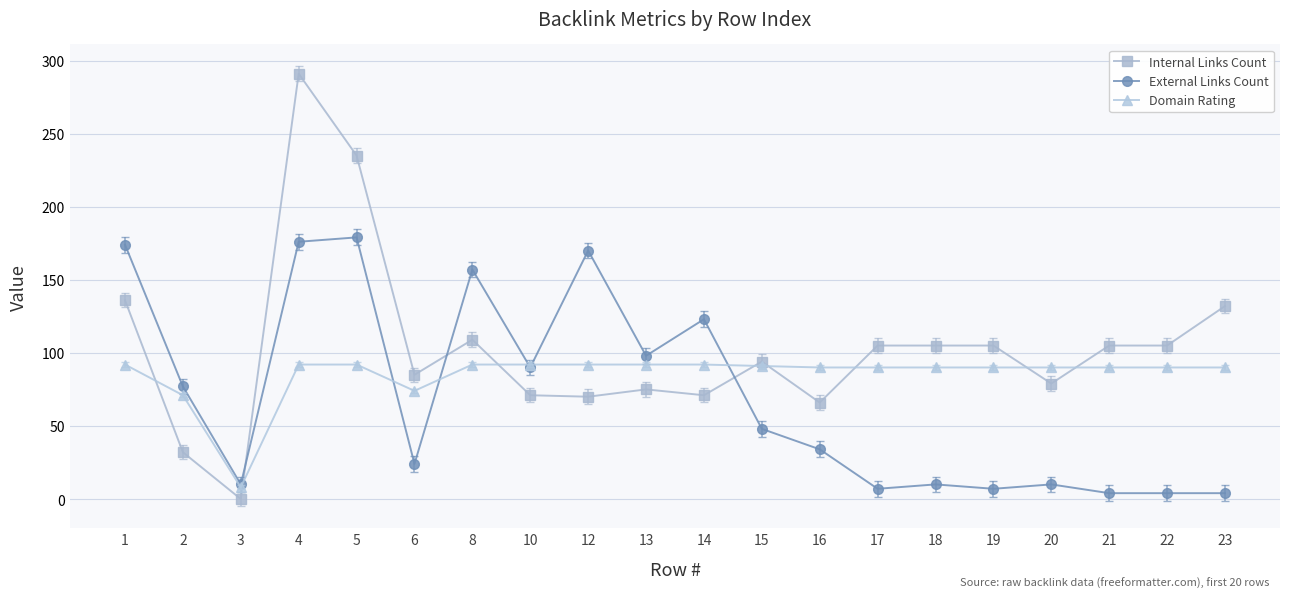

The Domain Rating series shows 157 at 21. True or false?

False